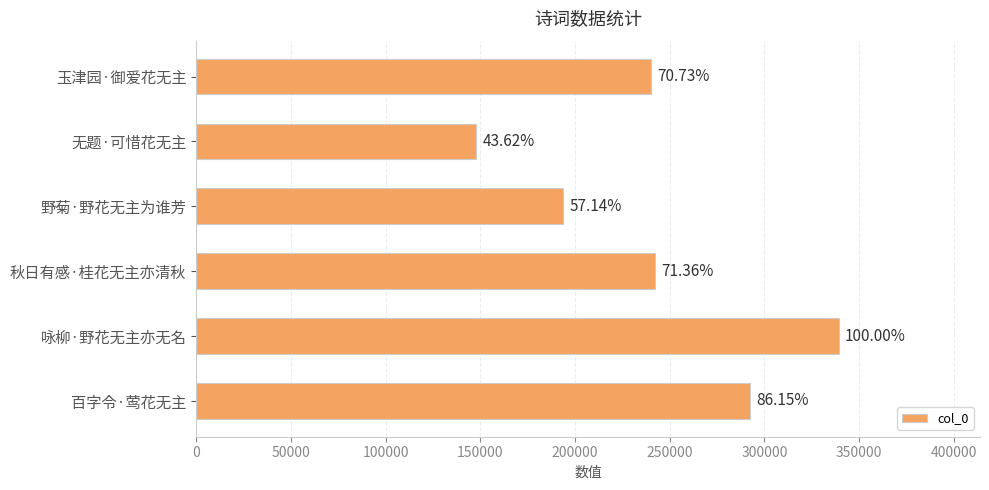

How many bars are there in total?

6